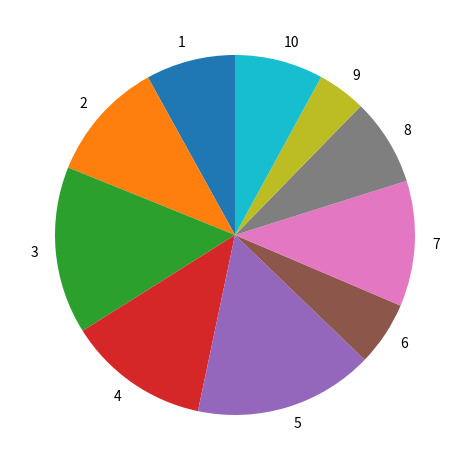

How many slices are in this pie chart?

10